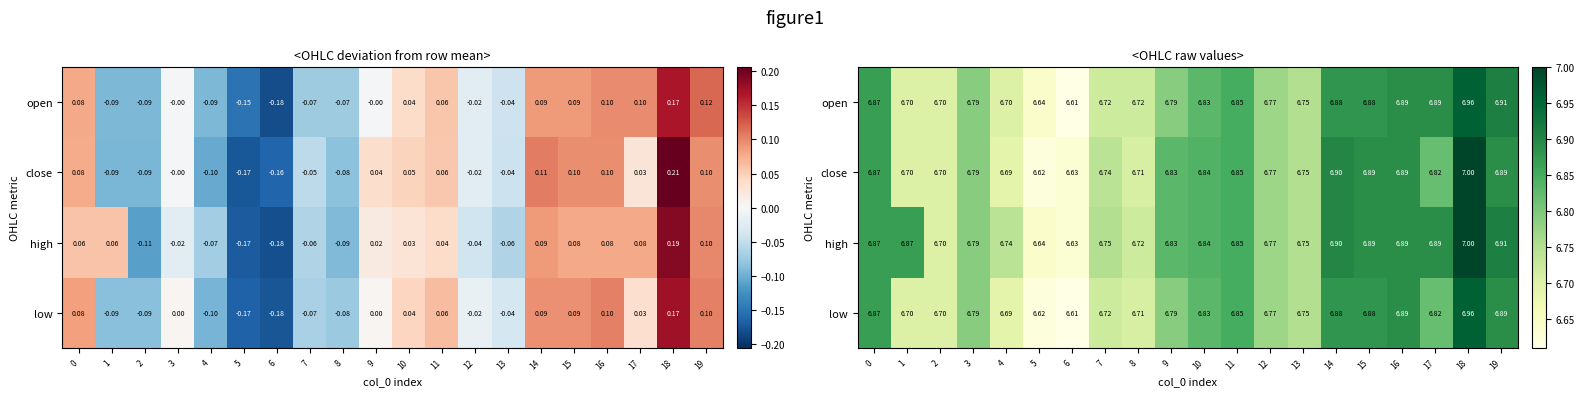

The open series shows 2.2 at 13. True or false?

False